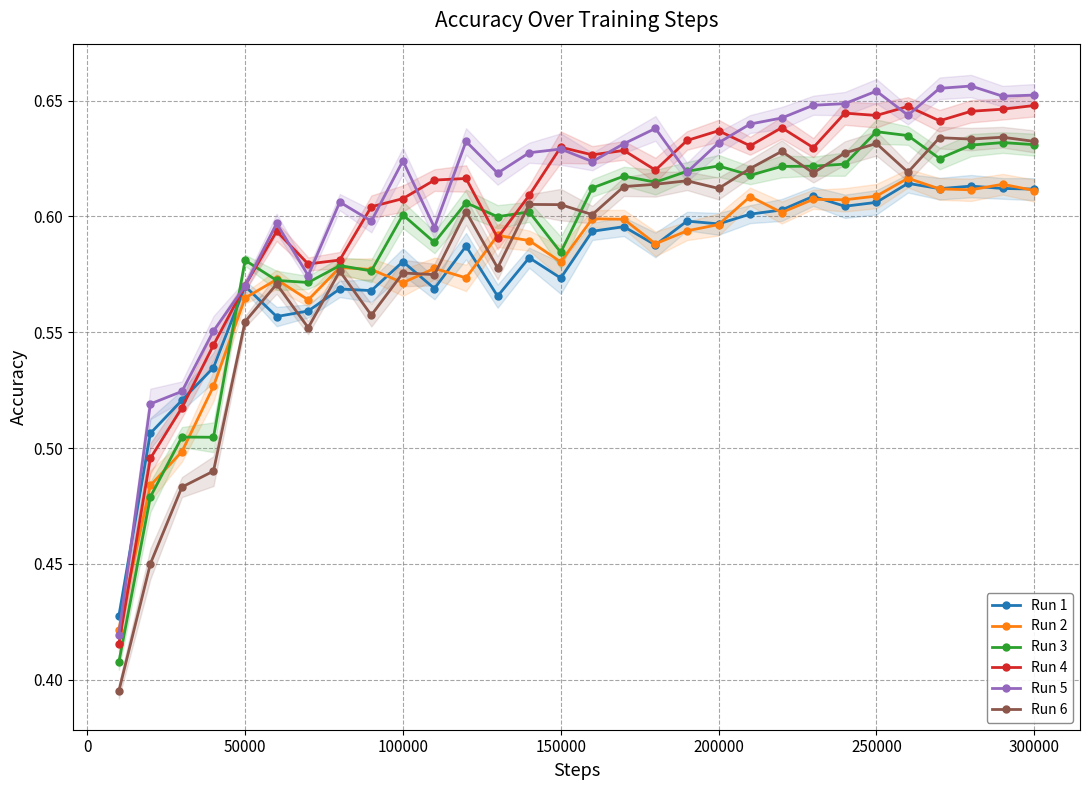

How many Run 3 values are between 0 and 1?

30